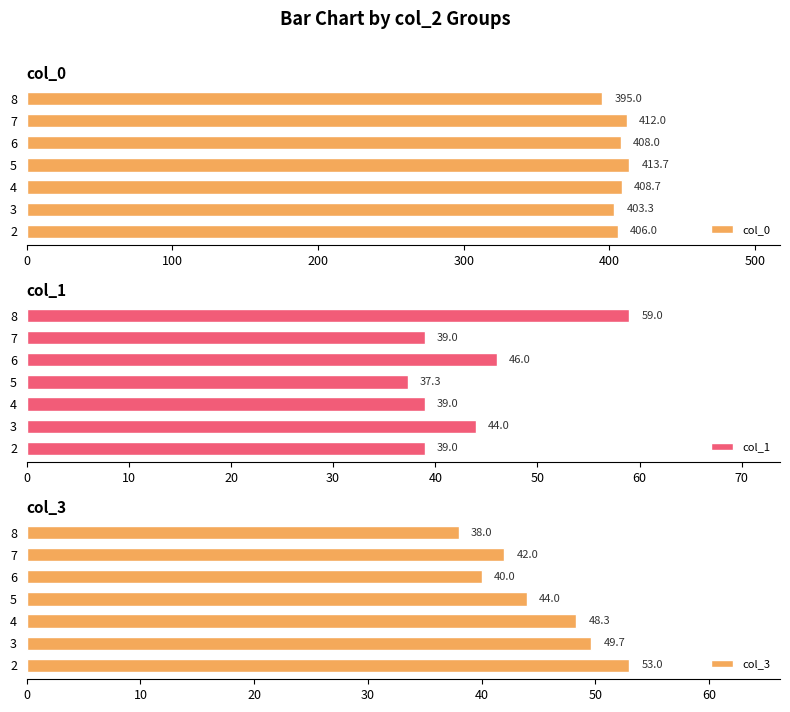

The col_1 series shows 21.2 at 8. True or false?

False